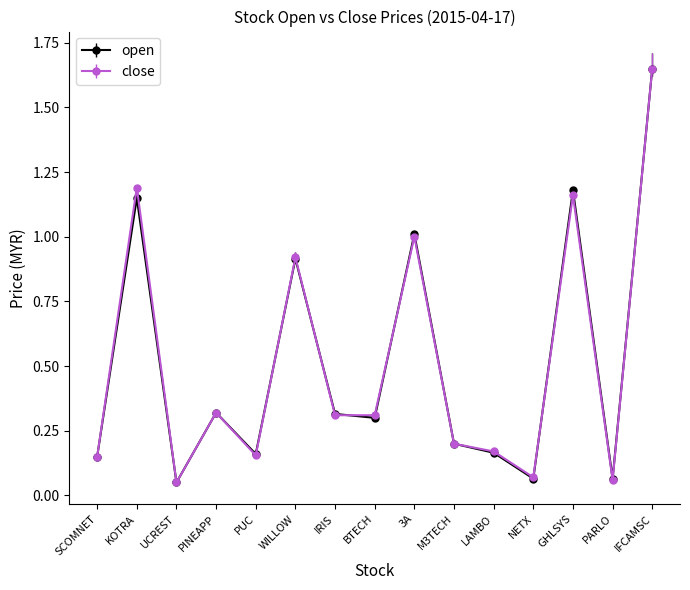

The open series shows 0.5 at KOTRA. True or false?

False